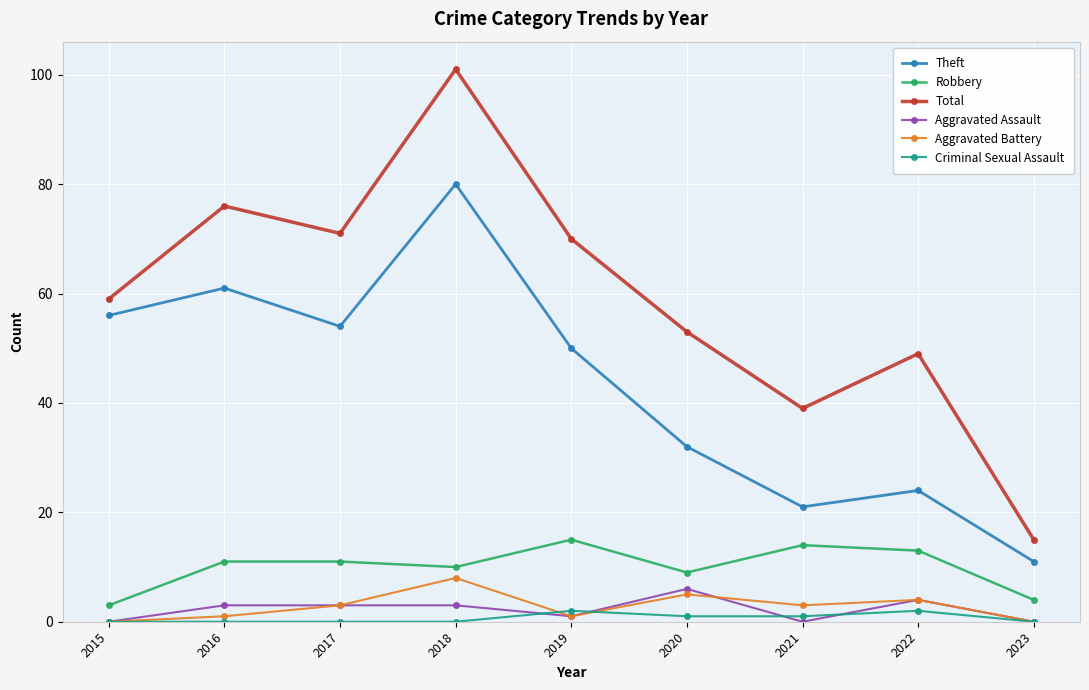

What is the average value of the Total series?

59